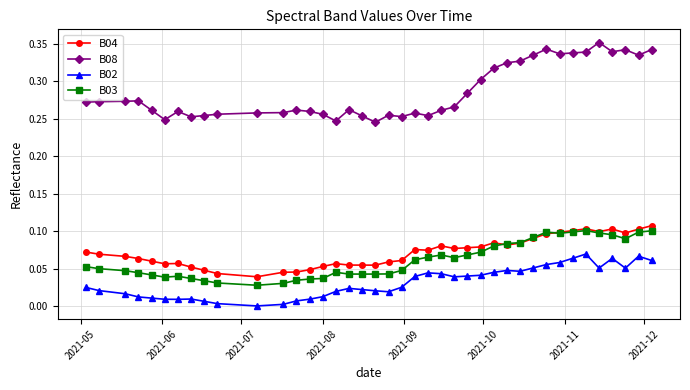

True or false: B03 has more than 2 interior local peaks.

True